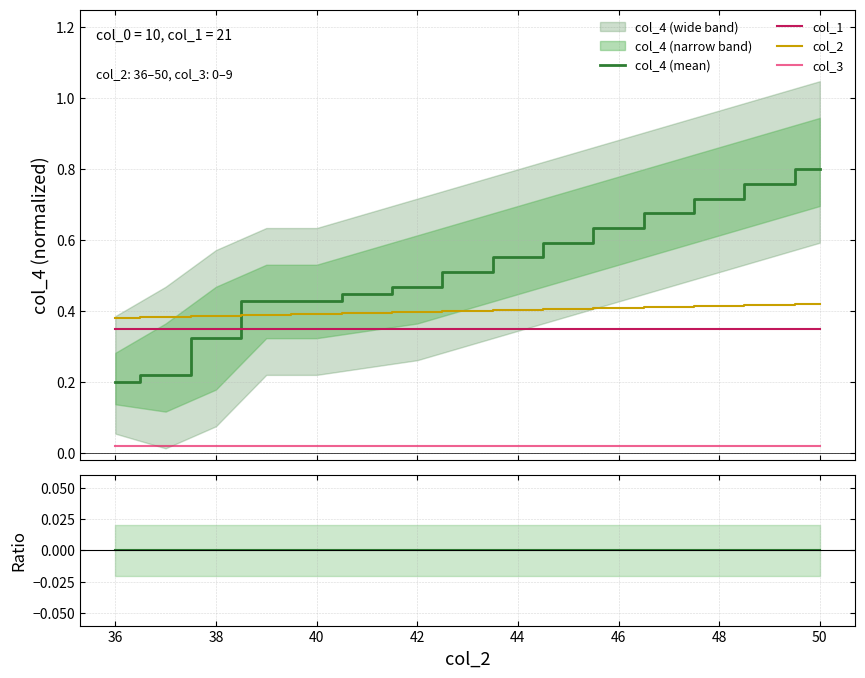

What is the highest value of the col_4 (mean) series?

0.8